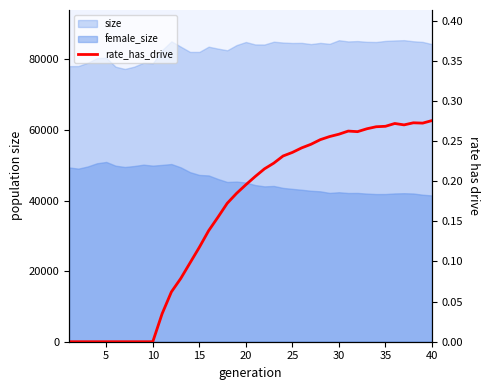

How many values are between 0 and 1?

40